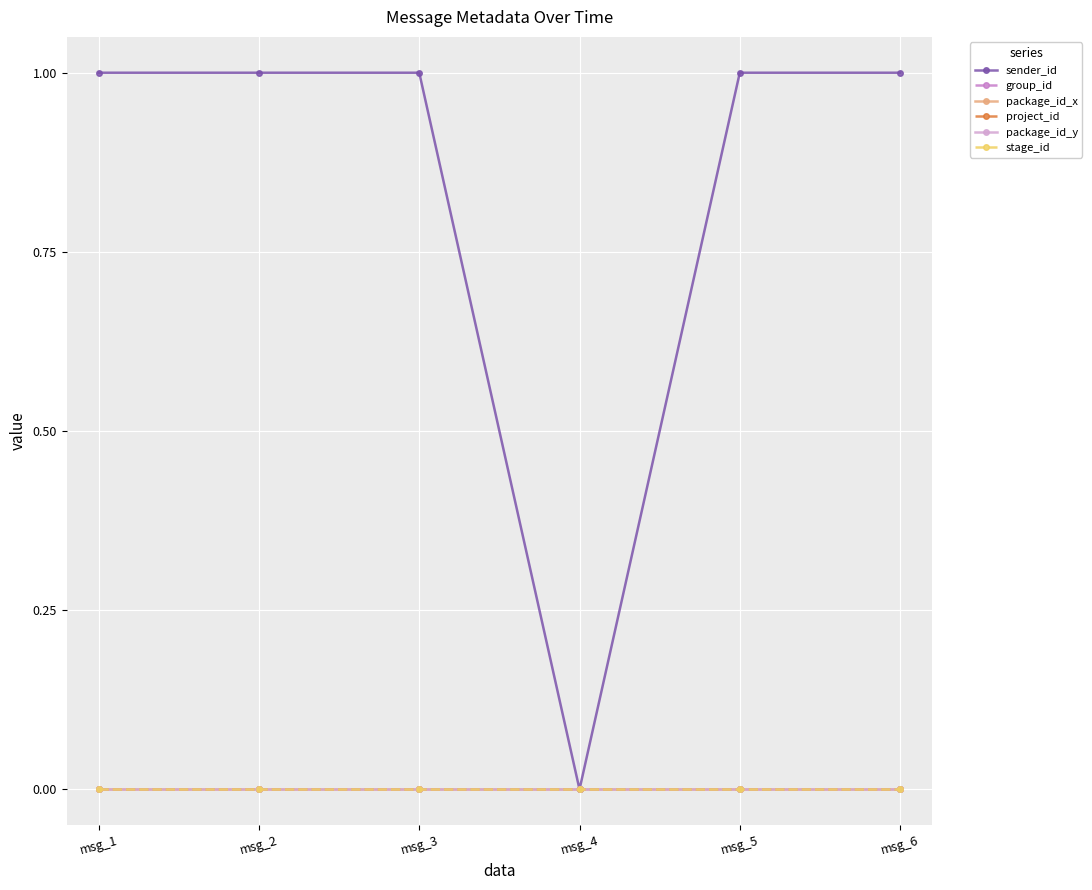

Does the chart have visible grid lines?

Yes